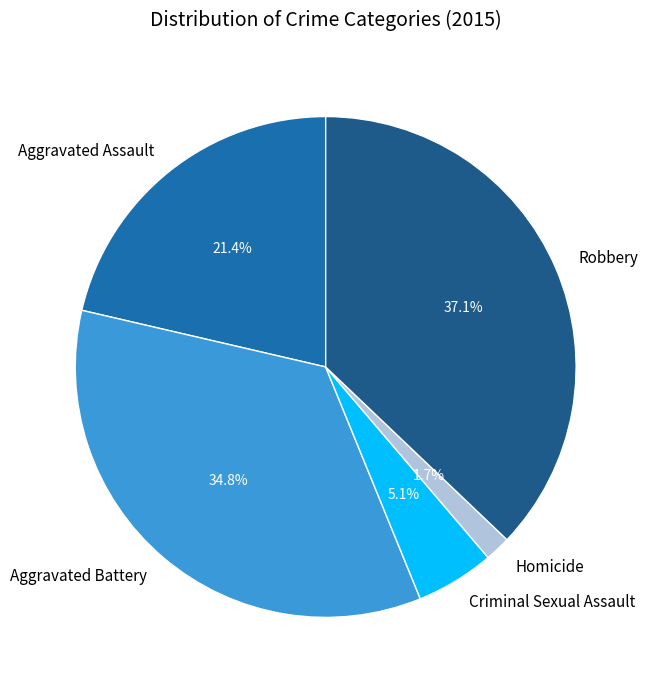

What is the ratio of the value at Aggravated Assault to the value at Robbery?

0.6